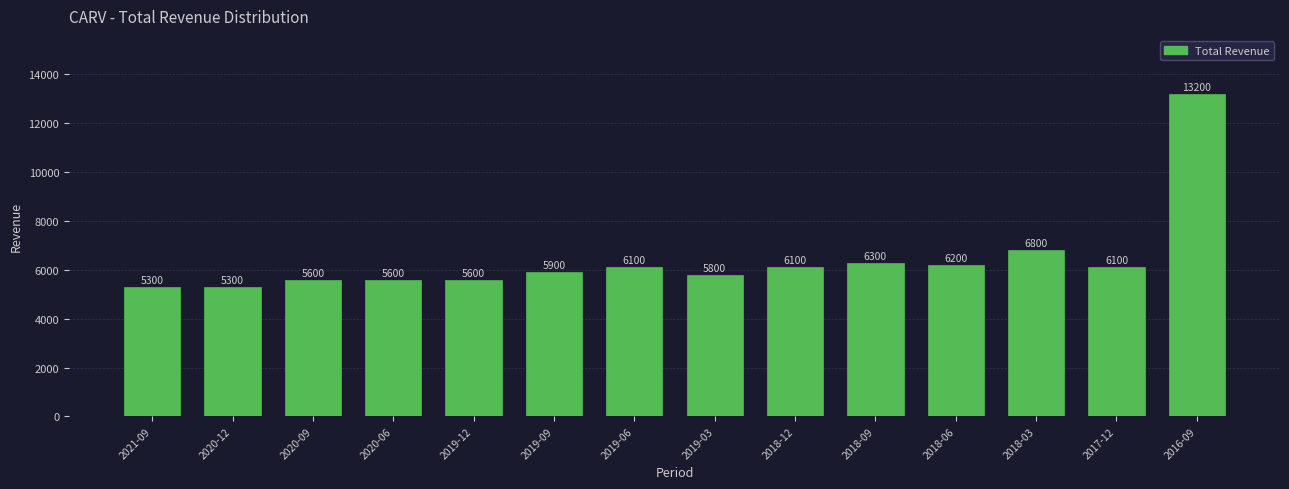

Reading left to right, transcribe all the data shown in this chart.

5300	5300	5600	5600	5600	5900	6100	5800	6100	6300	6200	6800	6100	13200